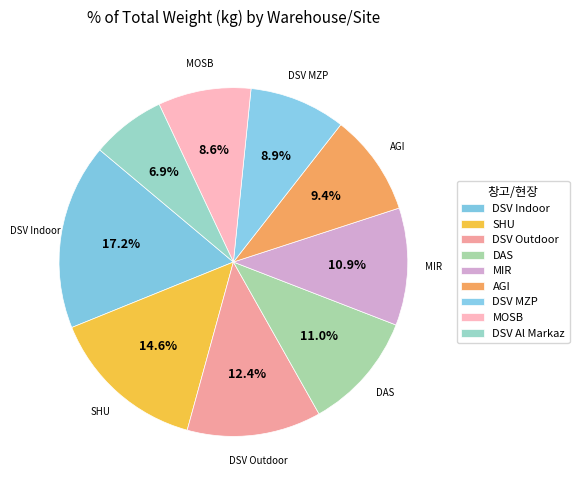

What percentage do AGI and DAS together represent?

20.4%